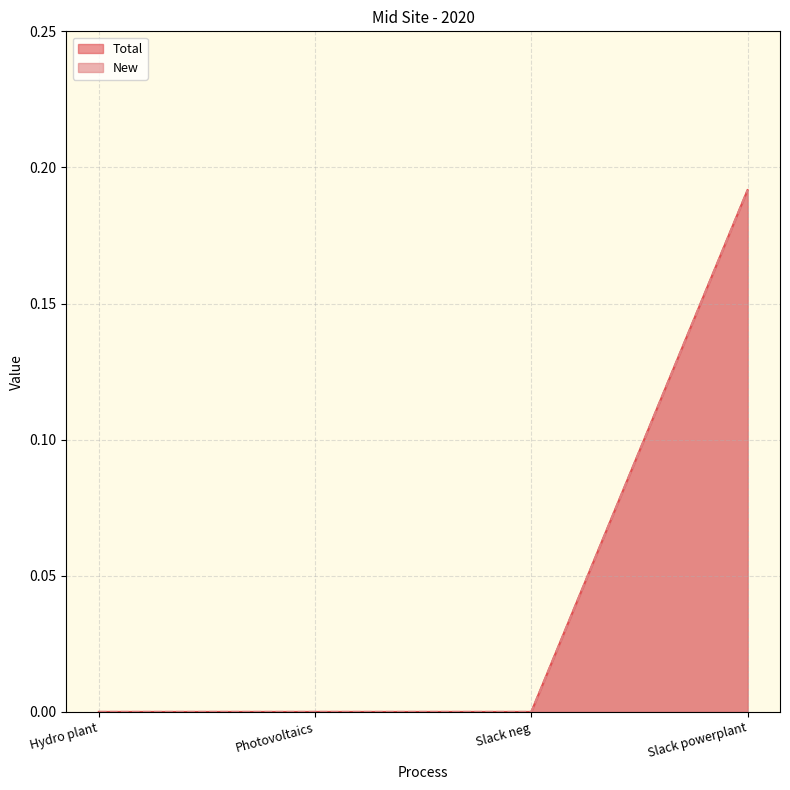

True or false: New and Total cross at least once.

False